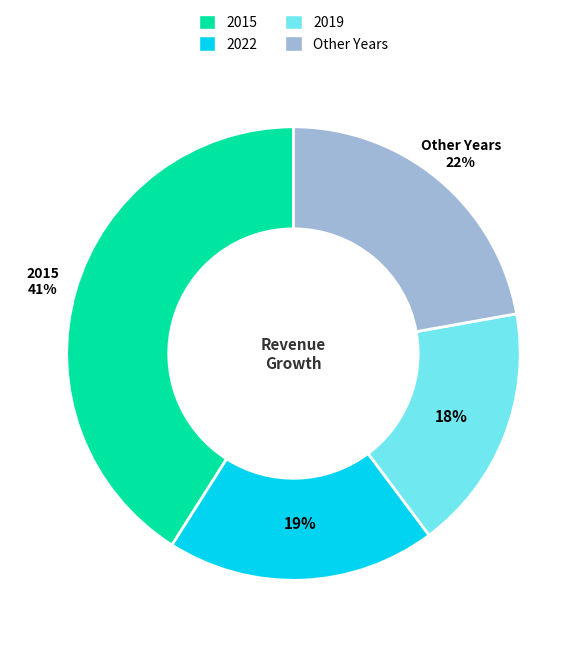

To the nearest percent, what is the average slice percentage?

25%